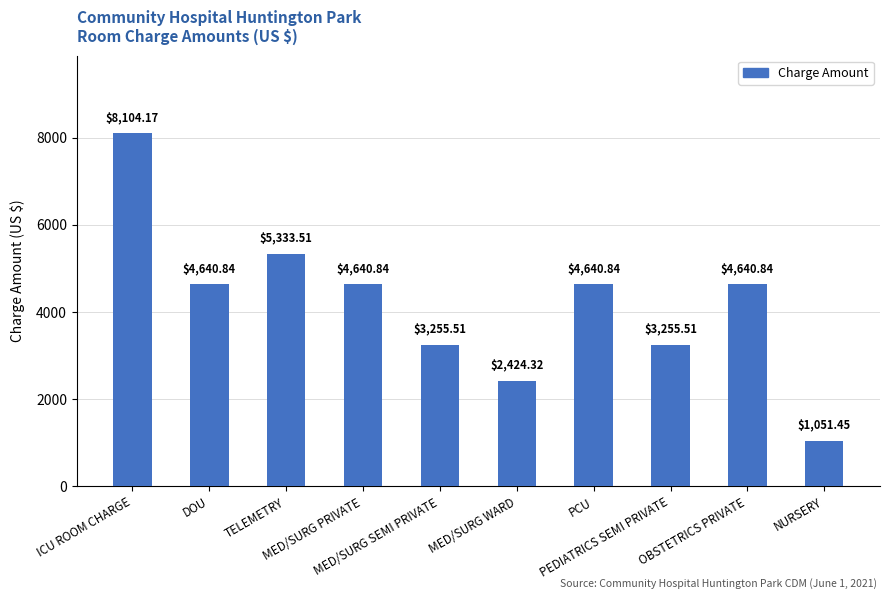

Approximately how many times larger is the value at PEDIATRICS SEMI PRIVATE compared to PCU?

0.7